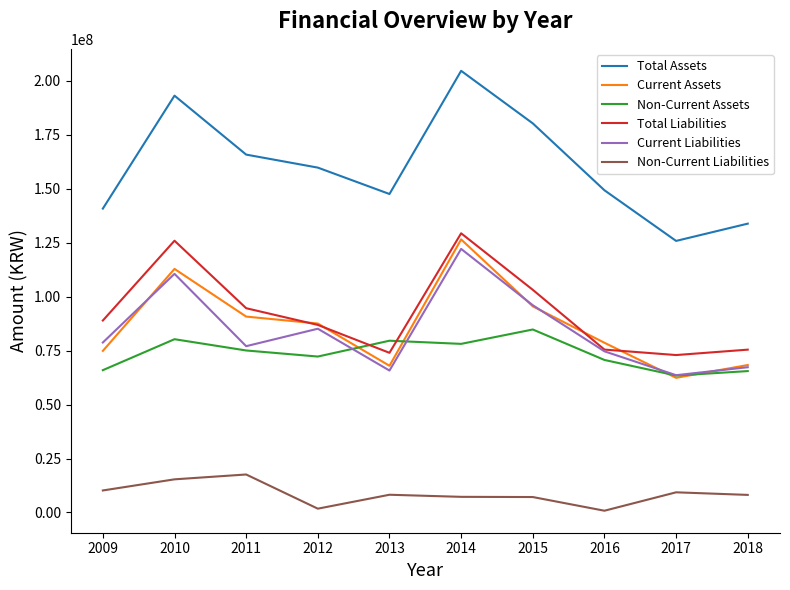

What is the maximum value for Non-Current Liabilities?

17595036